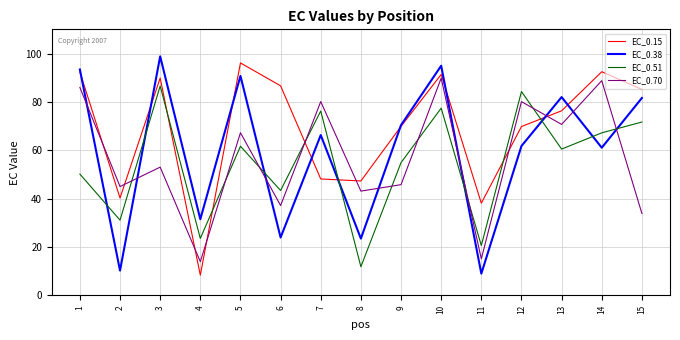

Which series has the largest total across all categories?

EC_0.15